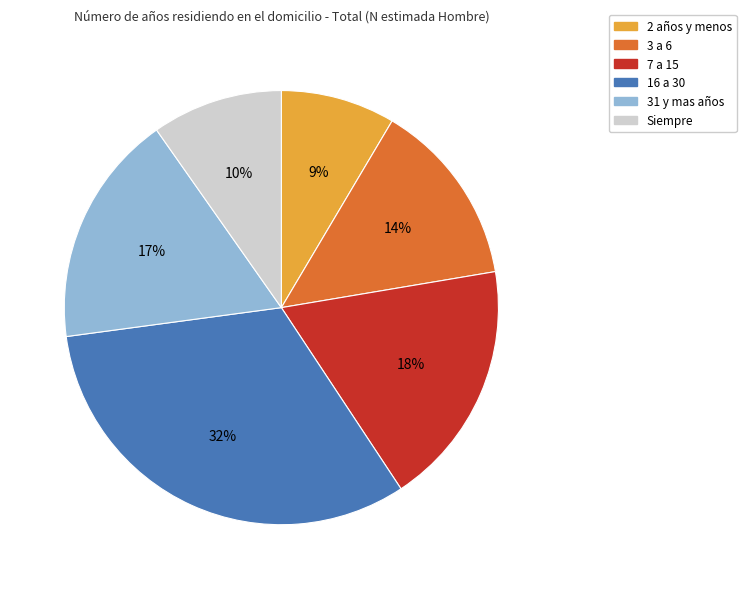

Which has a higher value, 2 años y menos or 7 a 15?

7 a 15